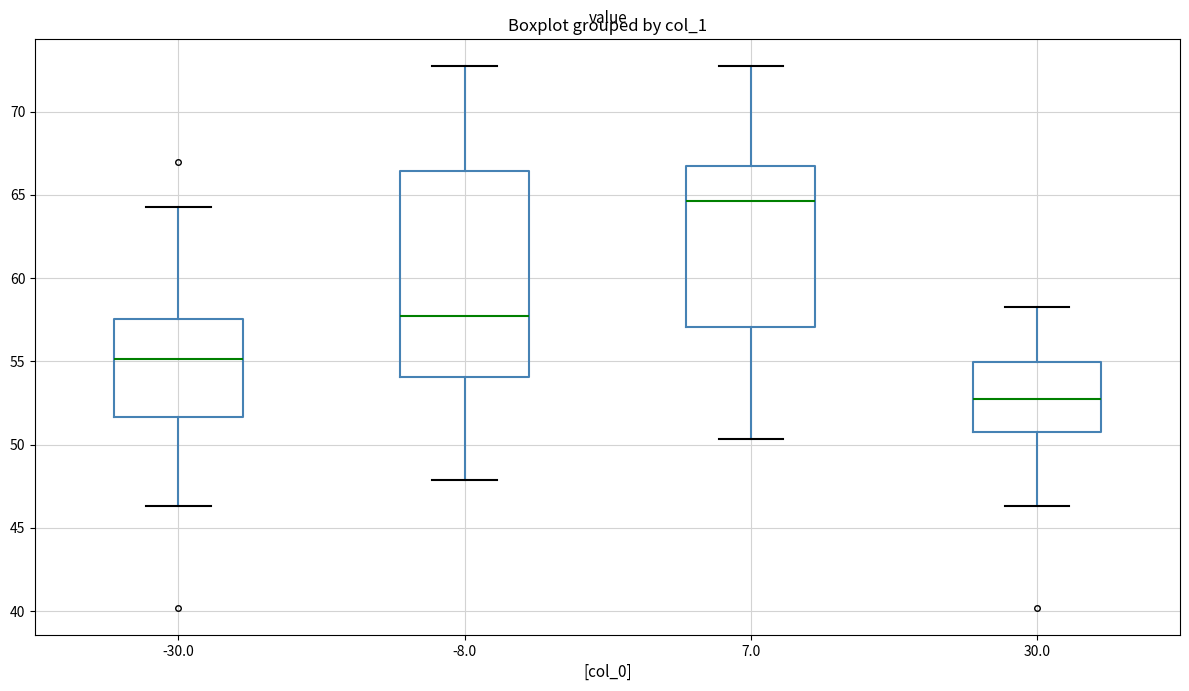

Which box's median line is the highest?

7.0